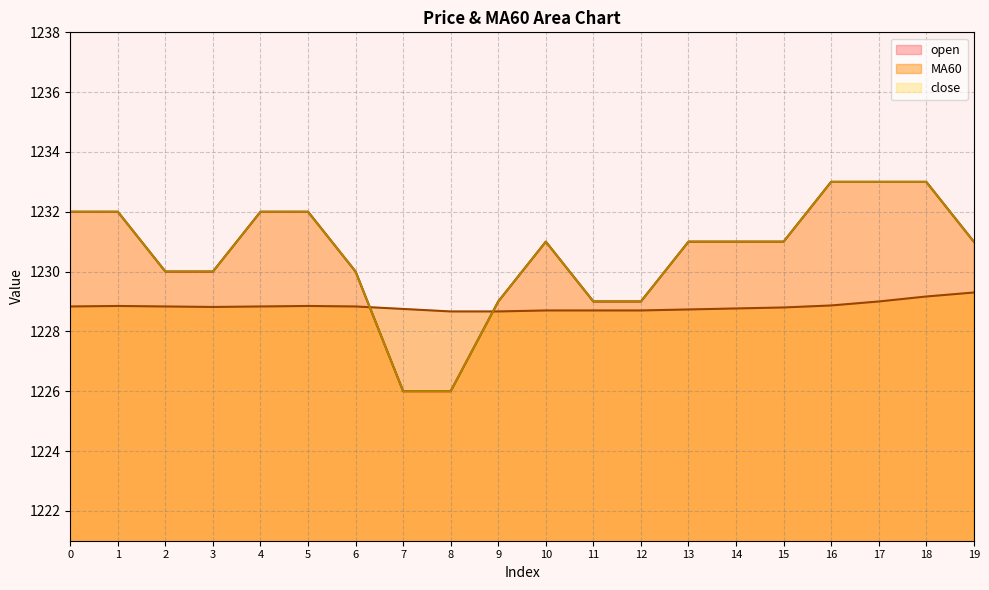

At 0, list the series in order from smallest to largest.

MA60, open, close